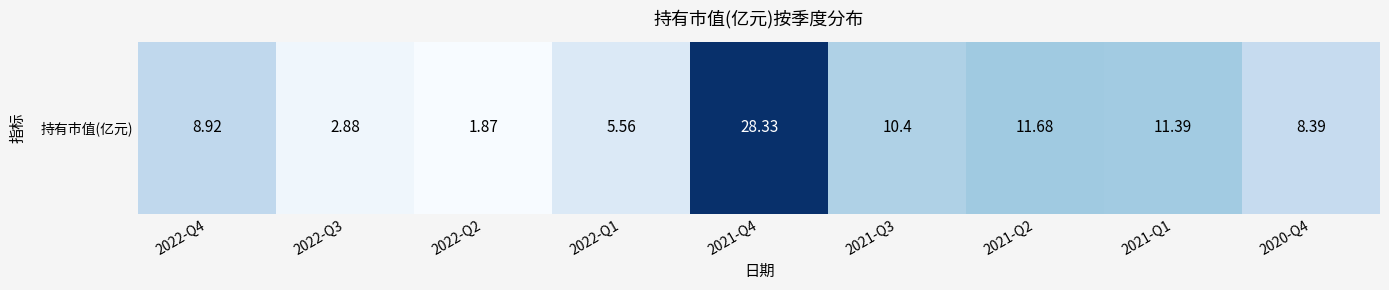

Is it true that the value at 2021-Q4 is 28.3?

True